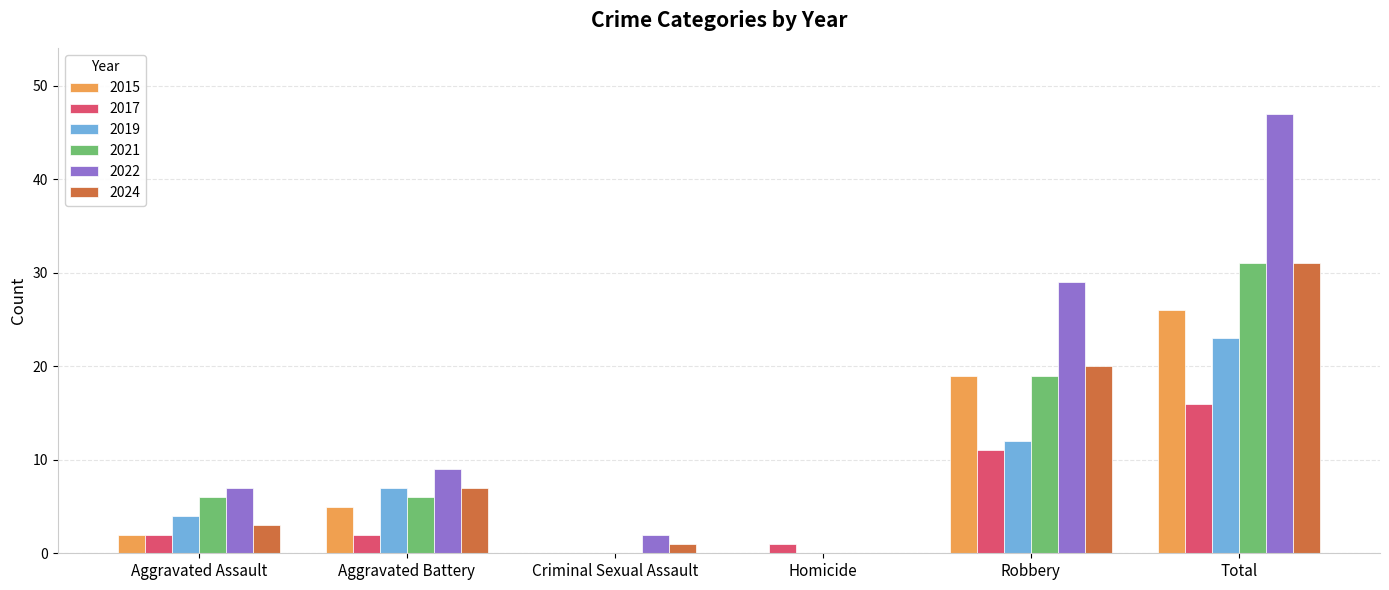

True or false: 2024 has a value of 7 at Aggravated Battery.

True